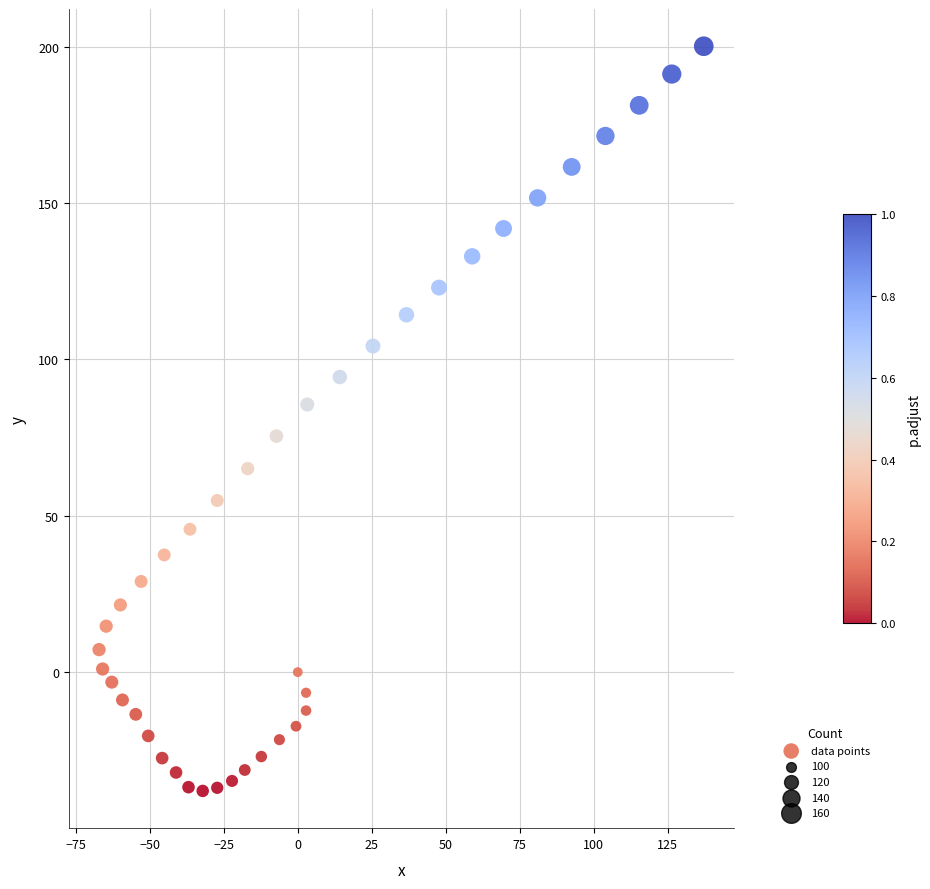

What is the range of Y values (max minus min)?

238.2